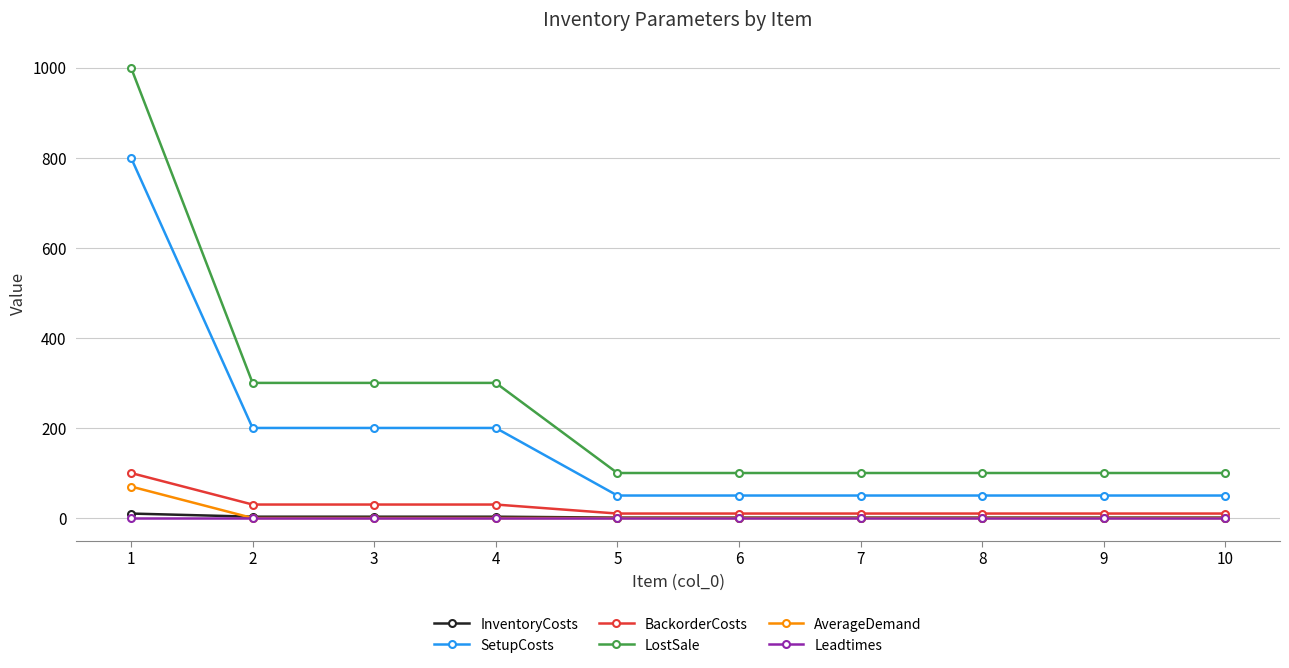

Count the BackorderCosts values in the range 10 to 30.

9